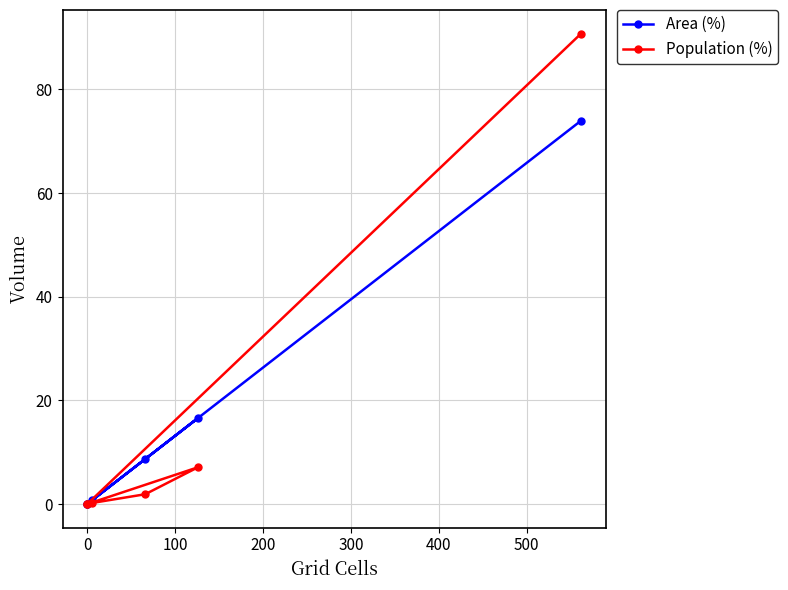

Which series has the largest range (max minus min)?

Population (%)